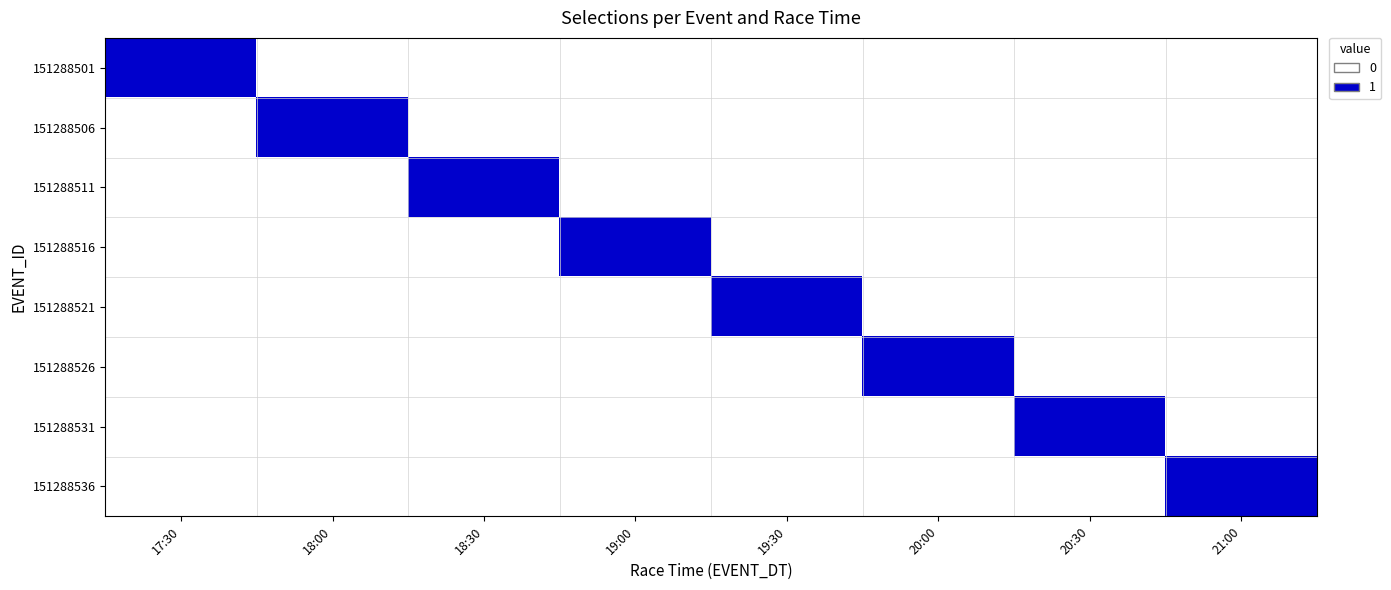

At how many categories does at least one series exceed 0?

8